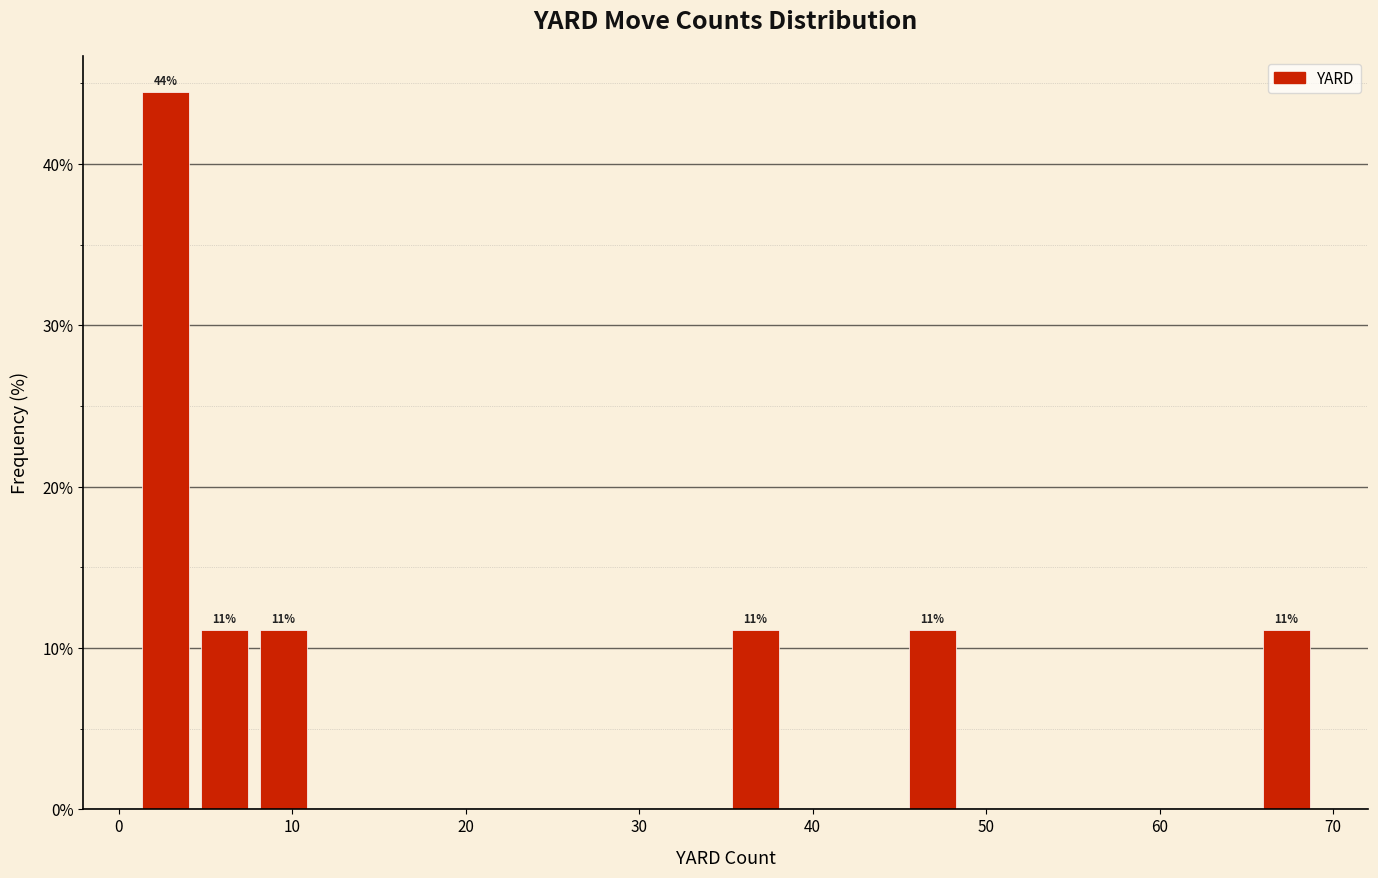

Read against the x-axis, roughly where is the centre of the tallest bar?

3